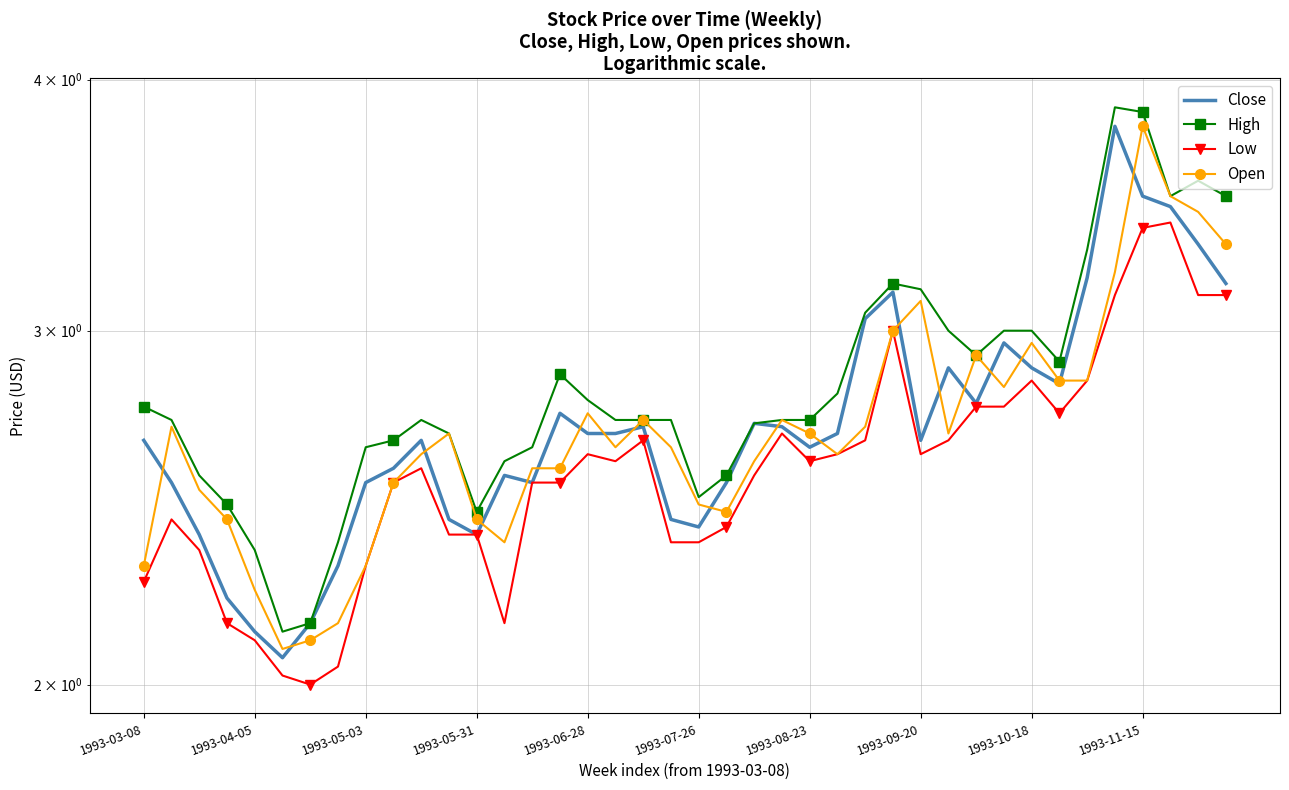

Read the Low value at 30.

2.8